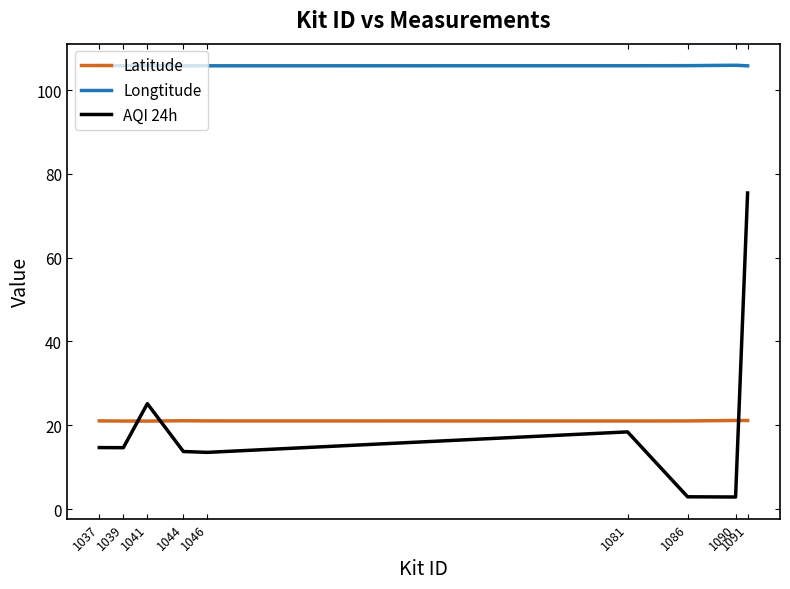

True or false: AQI 24h has a value of 2.9 at 1086.

True